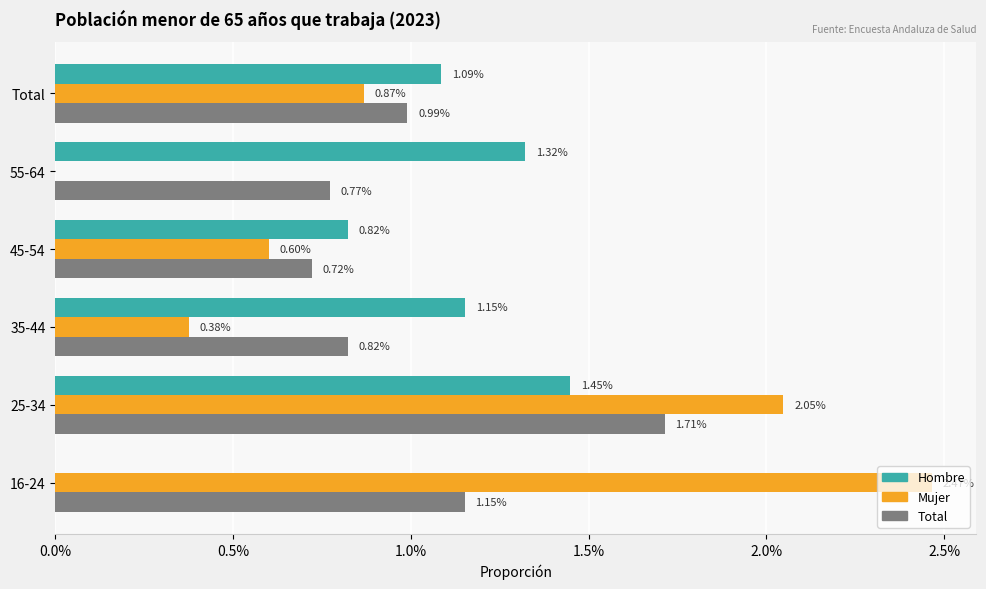

Rank the series by their average value, from highest to lowest.

Mujer, Total, Hombre